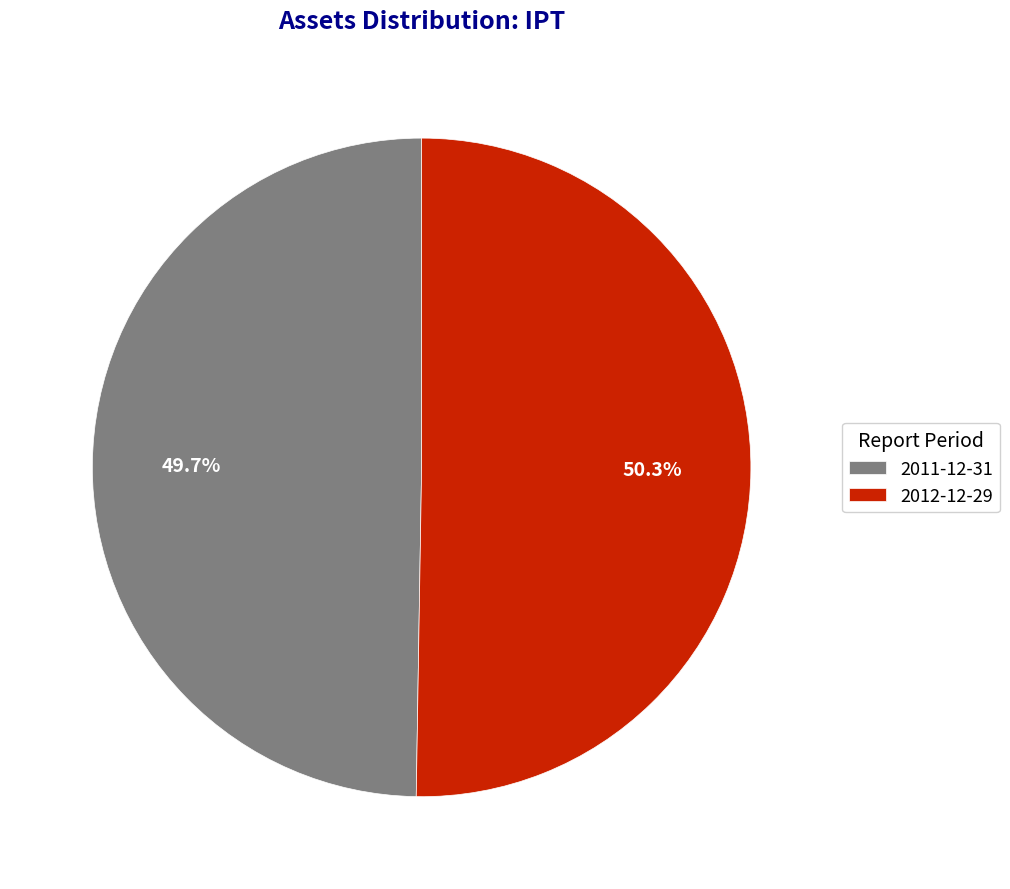

To the nearest percent, what percentage of the pie is 2011-12-31?

50%